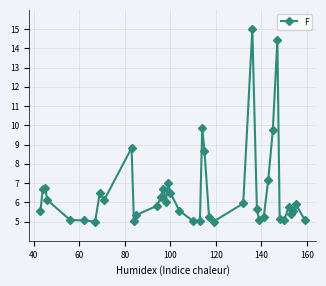

What is the value of the 4th point from the left?

6.1